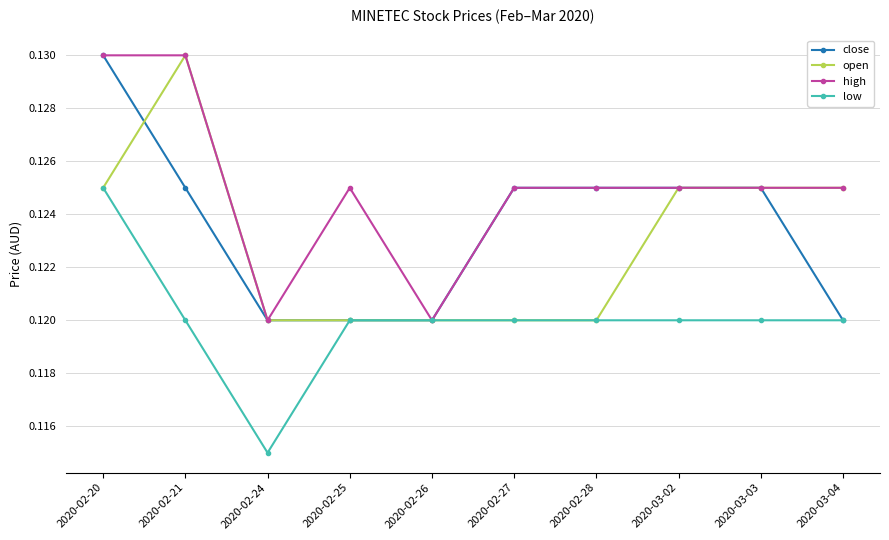

Which series has the largest total across all categories?

high